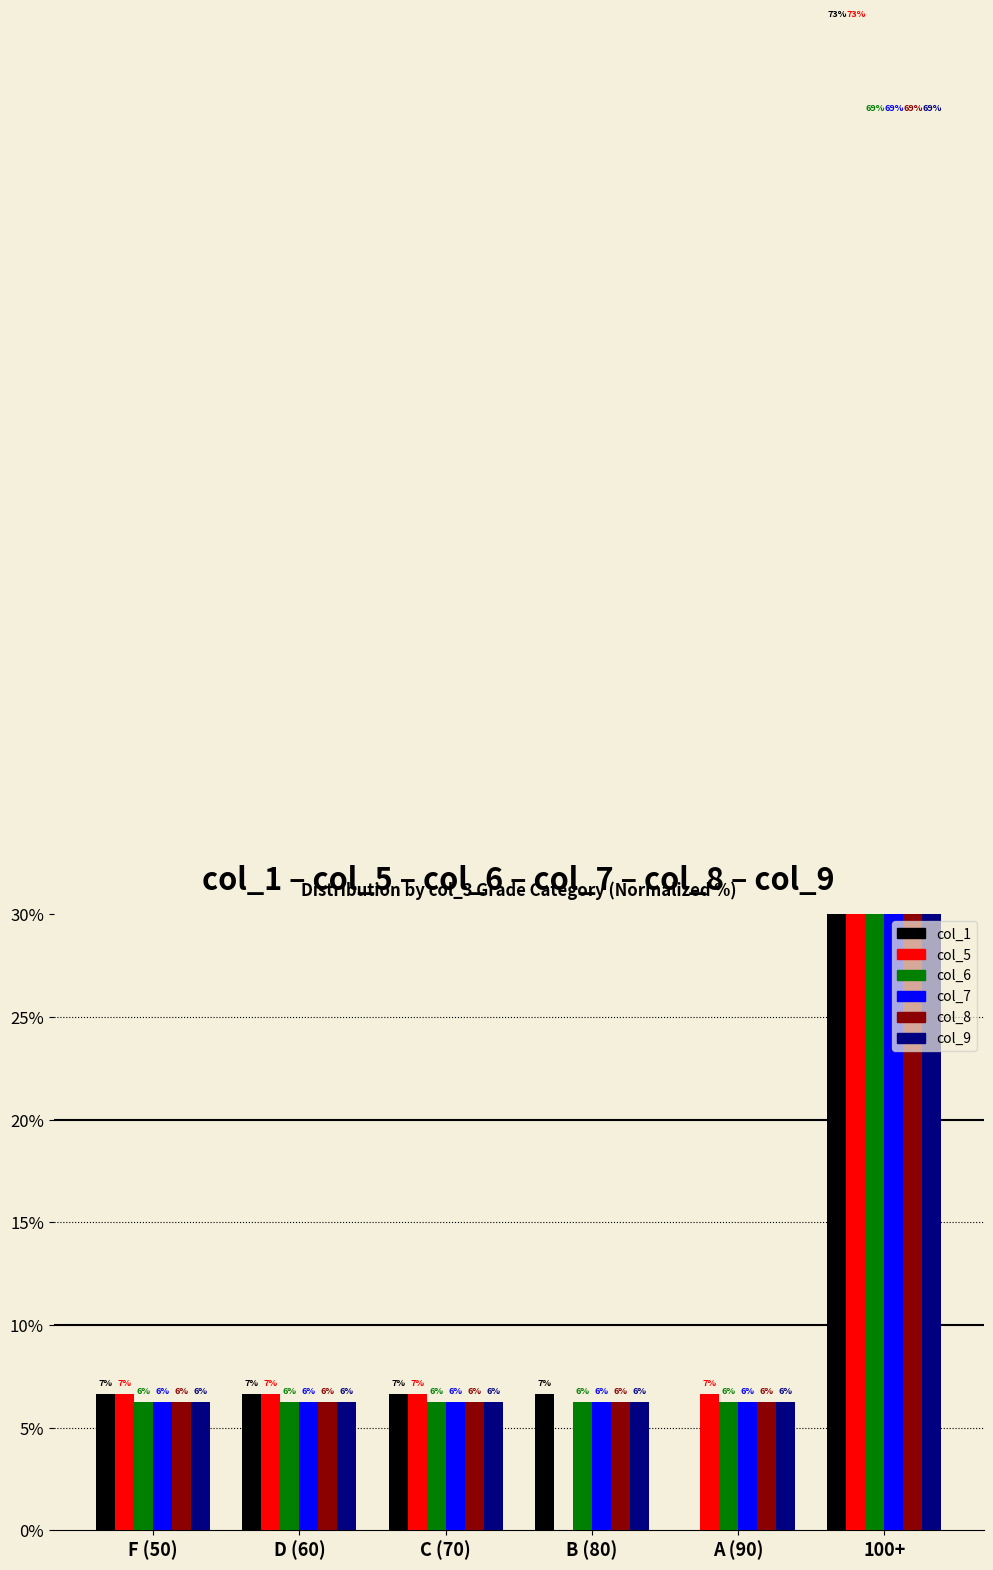

What is the total value across all series at A (90)?

31.7